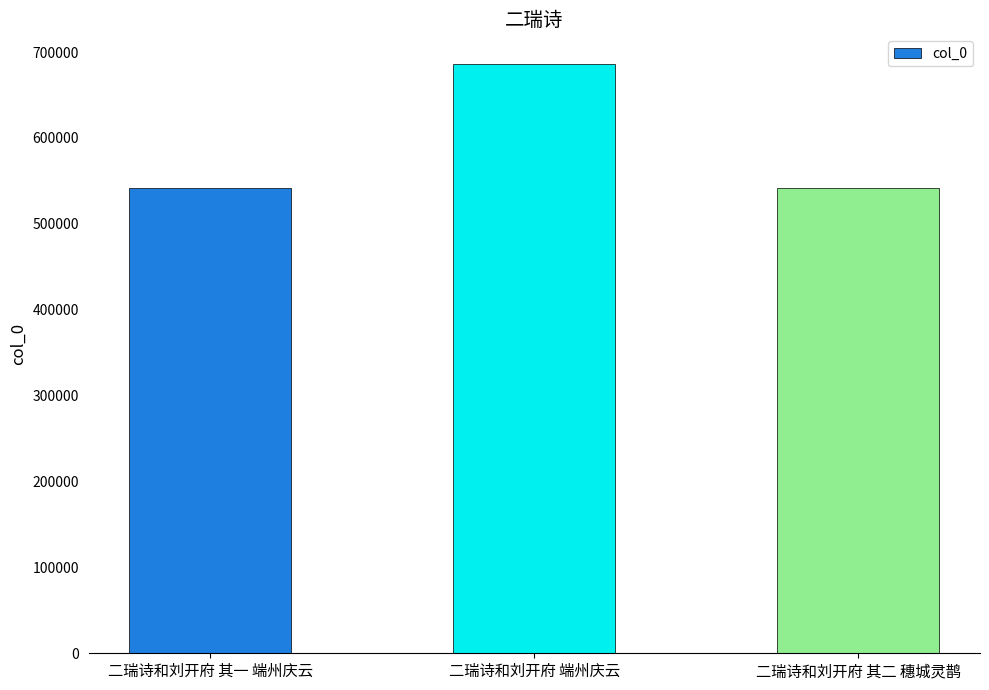

Are the bars horizontal?

No